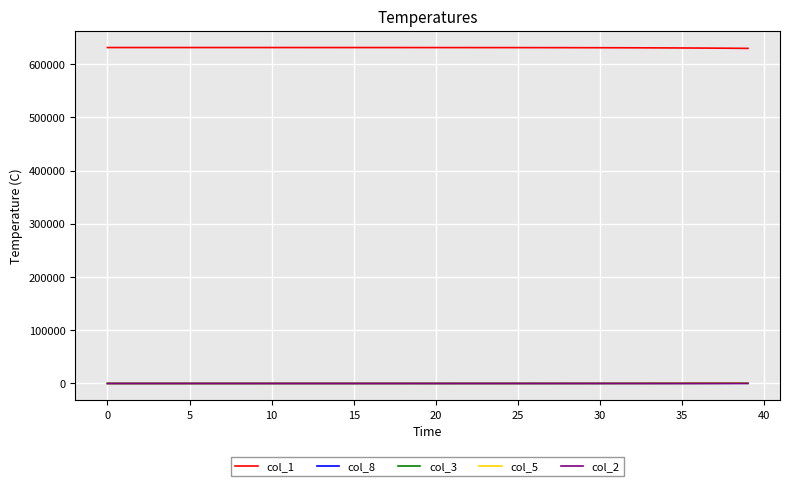

After their last crossing, which series has the higher values: col_8 or col_5?

col_5